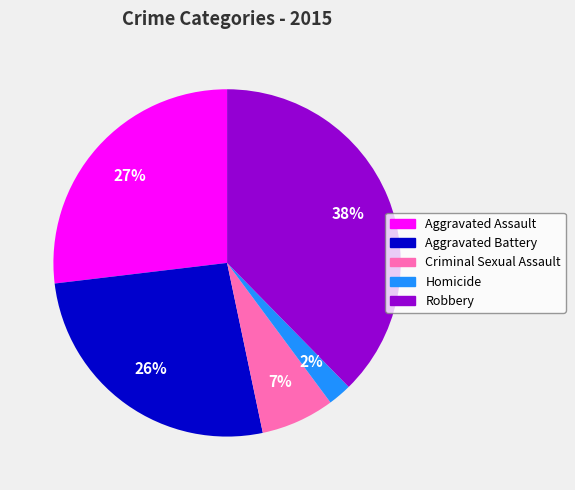

How many slices are in this pie chart?

5